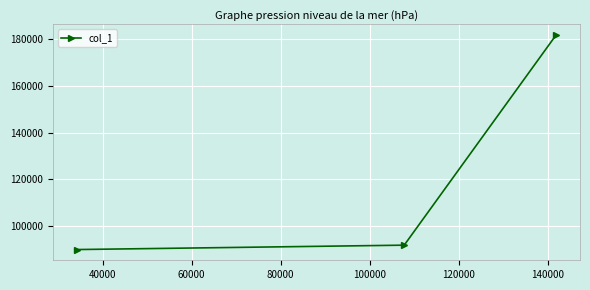

Reading left to right, what are all the values shown in this chart?

89936	91818	181754